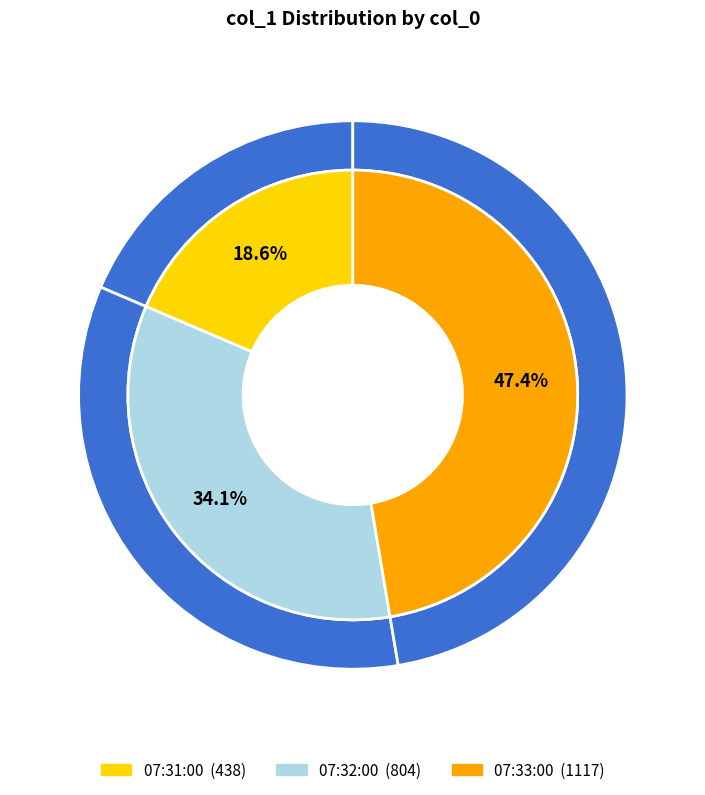

Which slice is the smallest?

07:31:00